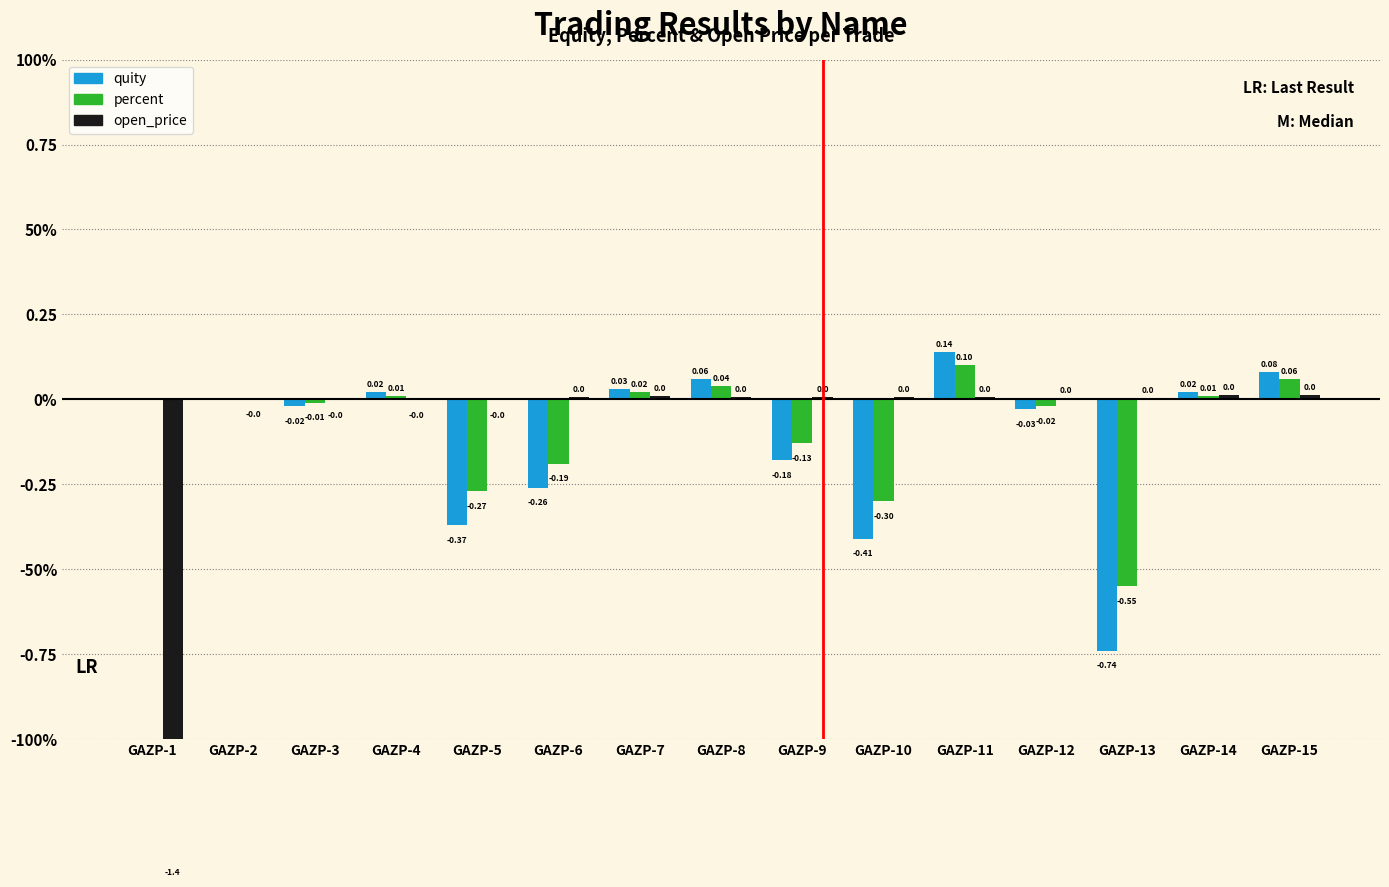

What is the difference between the maximum and minimum values in the open_price series?

1.4